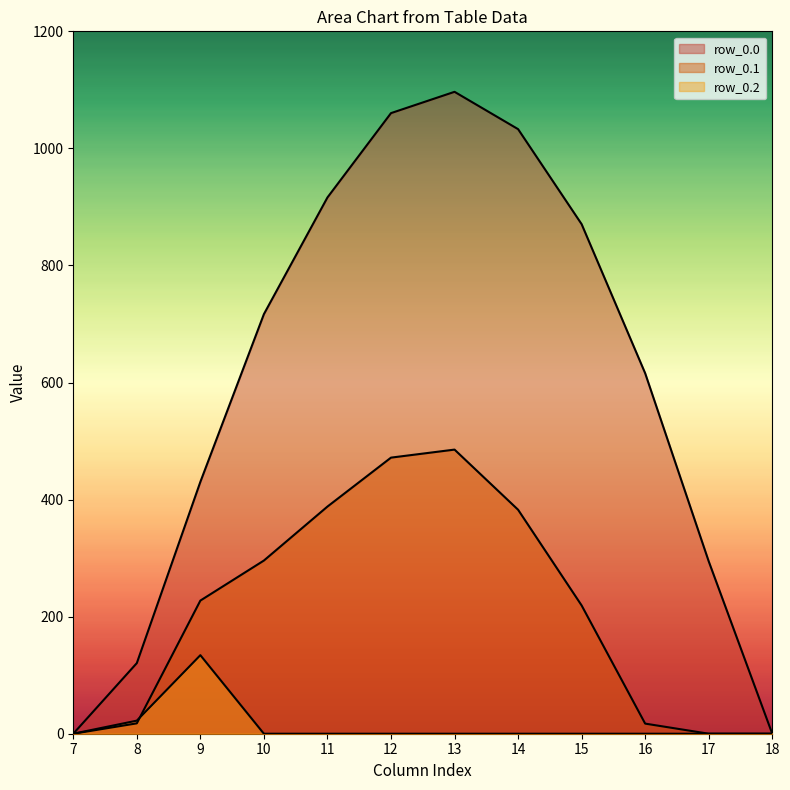

What is the difference between the maximum and minimum values in the row_0.2 series?

134.2